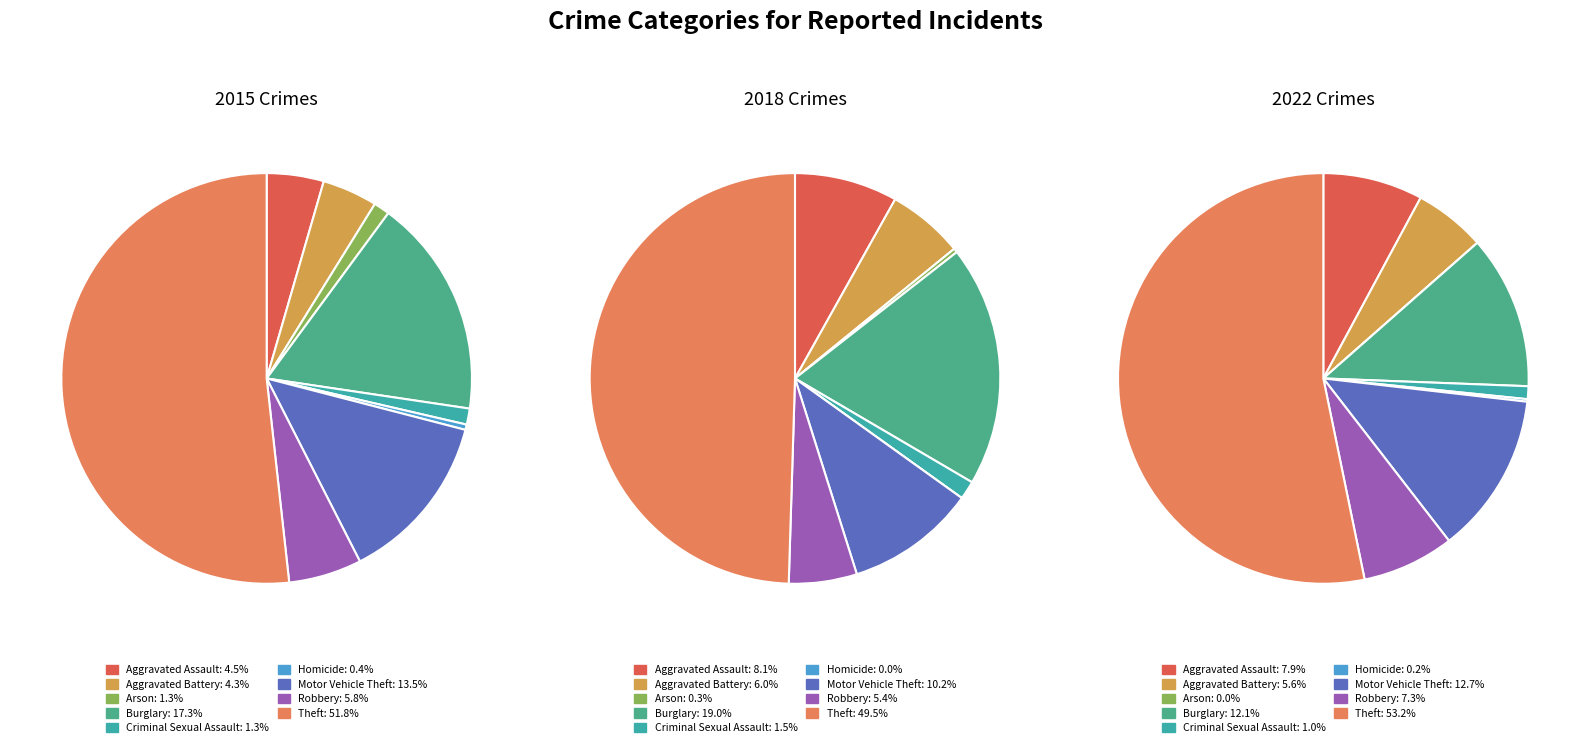

At Arson, list the series in order from smallest to largest.

2022, 2018, 2015